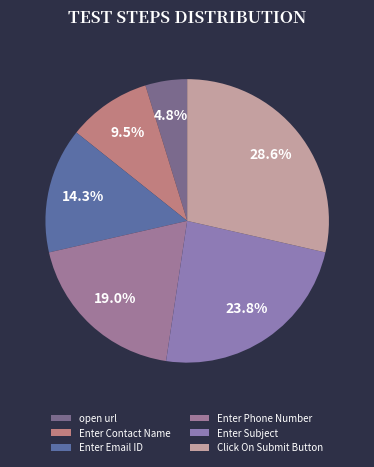

What is the total percentage of Click On Submit Button and Enter Contact Name?

38.1%